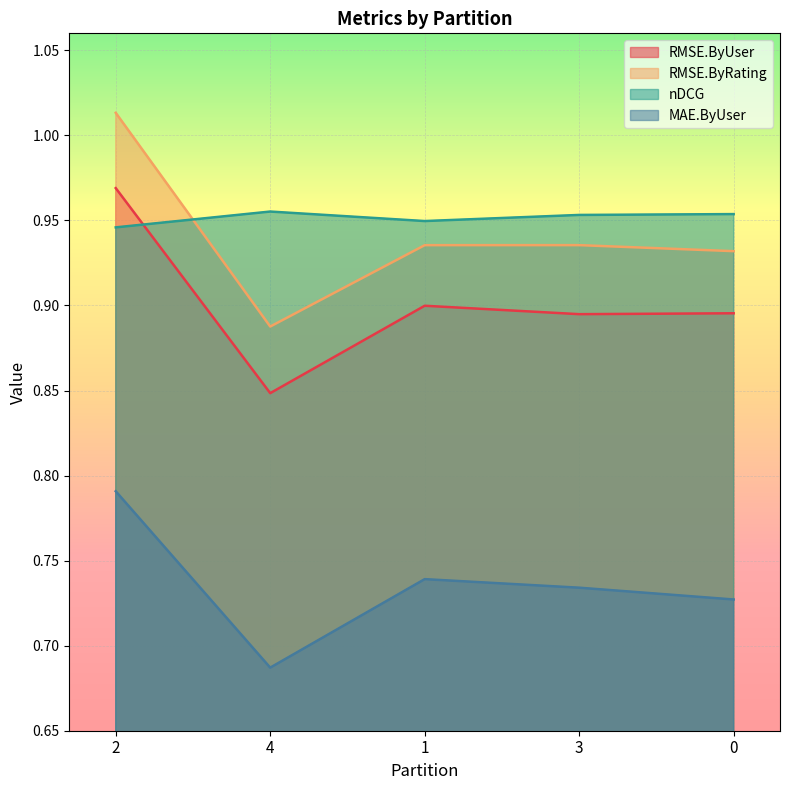

List the series in order of their peak value, lowest first.

MAE.ByUser, nDCG, RMSE.ByUser, RMSE.ByRating